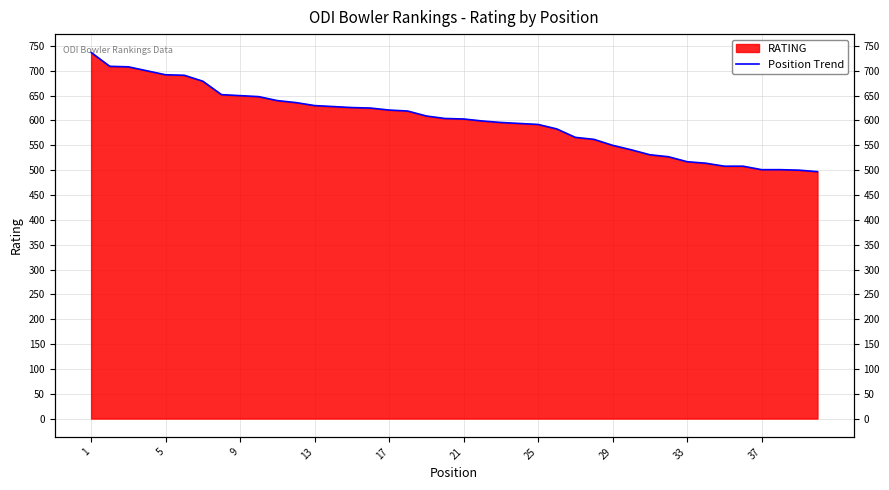

The chart shows a value of 1067 at 18. True or false?

False